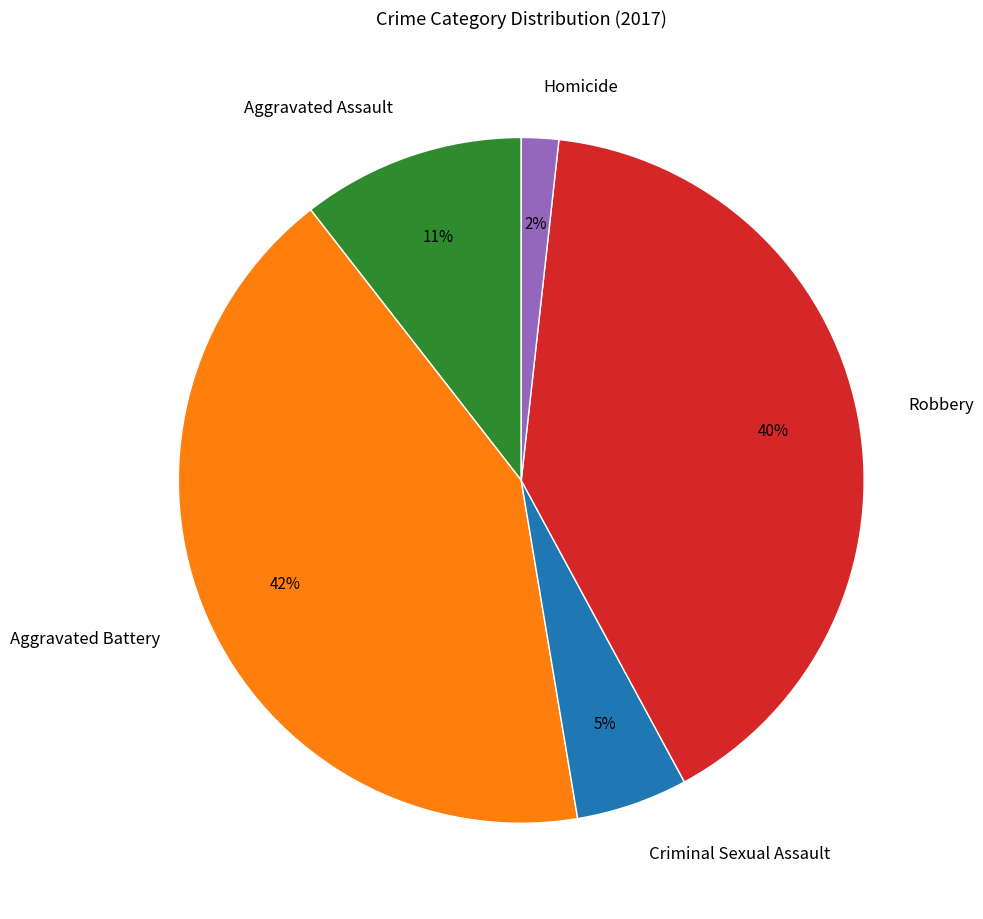

Which category has the biggest portion of the pie?

Aggravated Battery